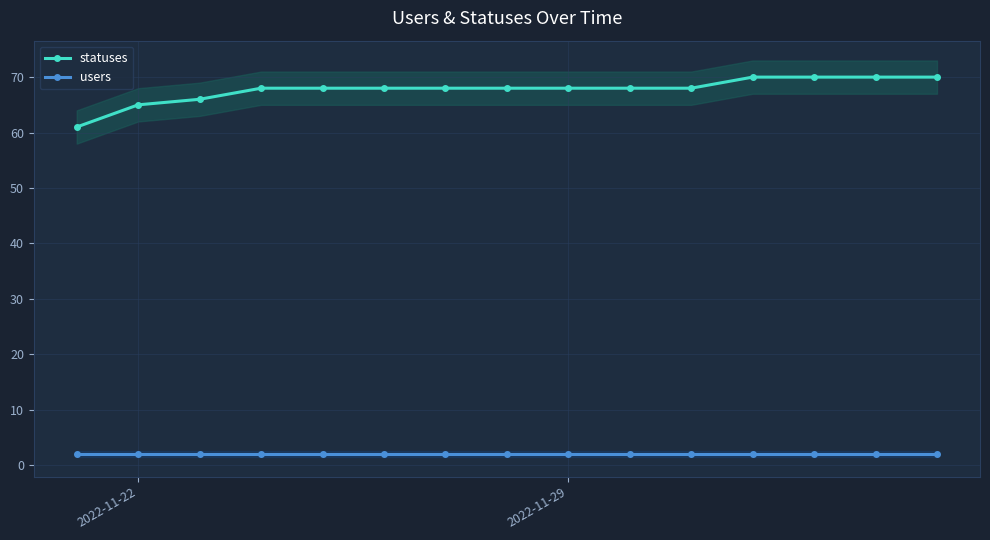

What is the maximum value for statuses?

70